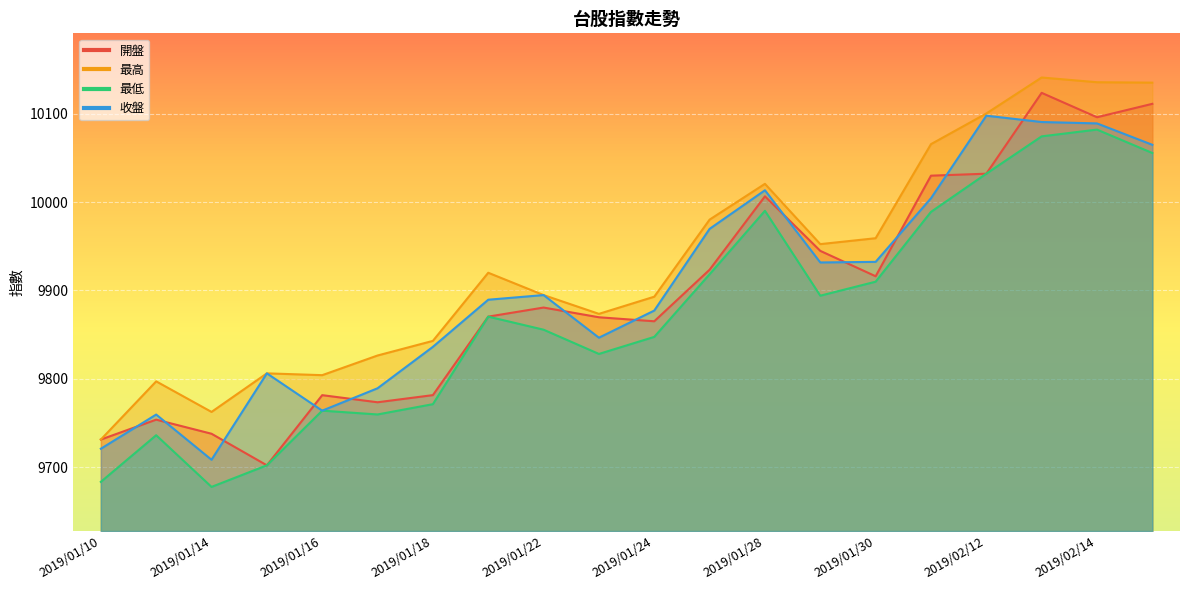

Where does the 最低 series first go above 9870?

2019/01/21